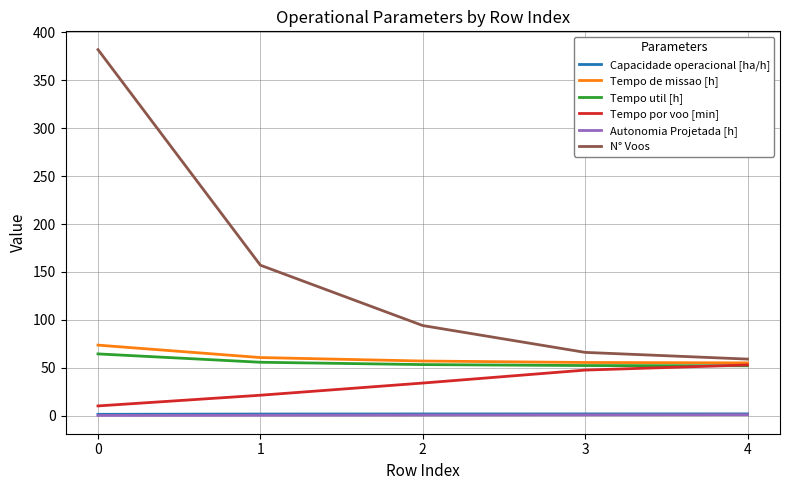

What is the smallest value displayed?

0.2